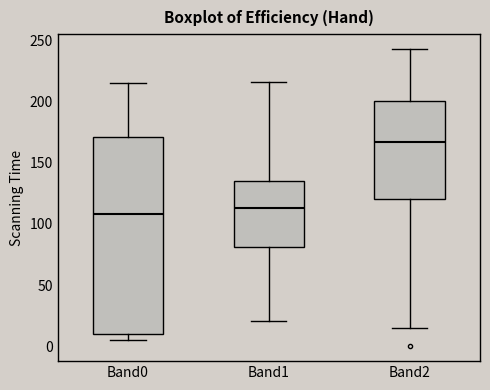

Where does the upper whisker of the box for Band0 end on the y-axis? The values are not printed on the chart, so give them approximately, as read against the axis.

215